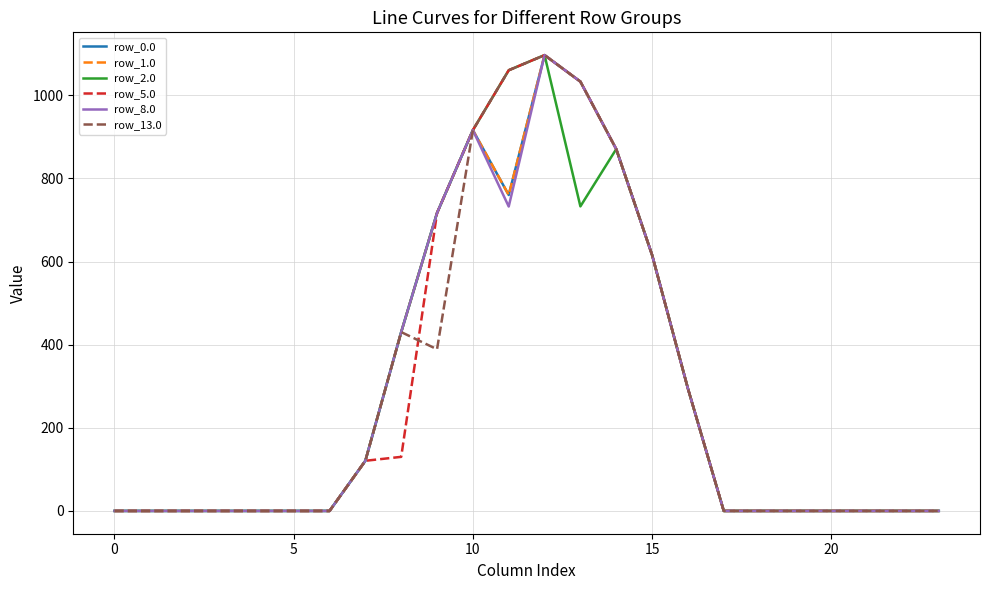

Is this an area chart (filled region under the line)?

No